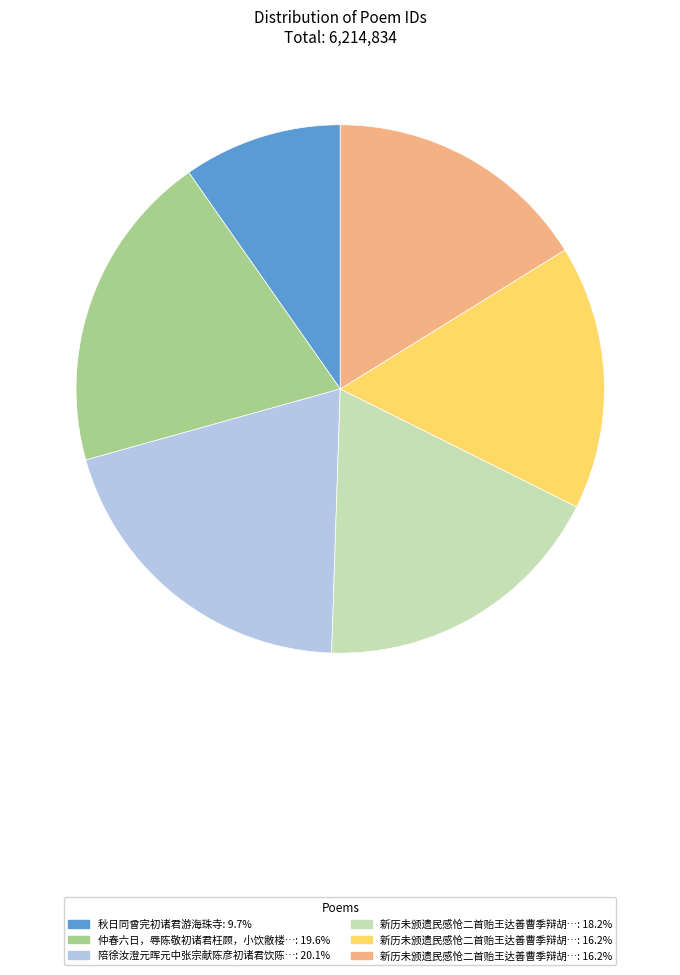

Is there any slice that represents more than half of the pie?

No